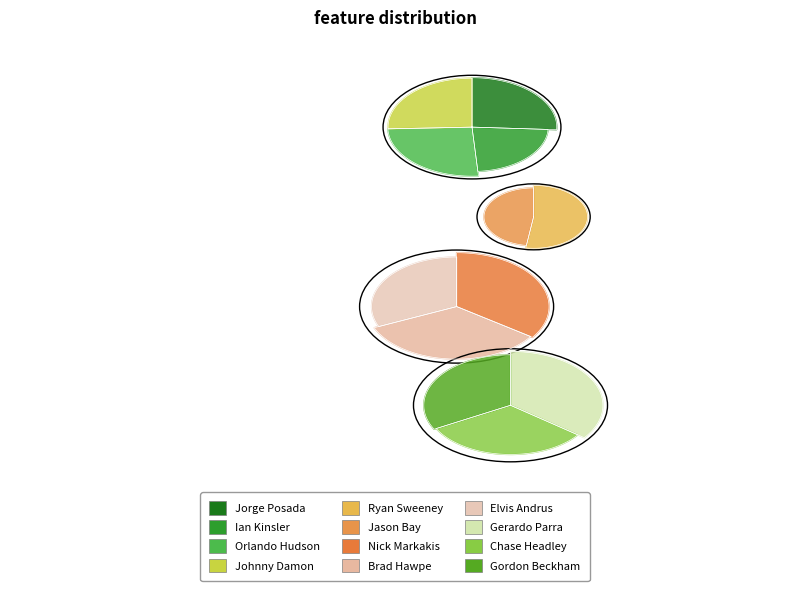

Count the number of slices in the pie.

12